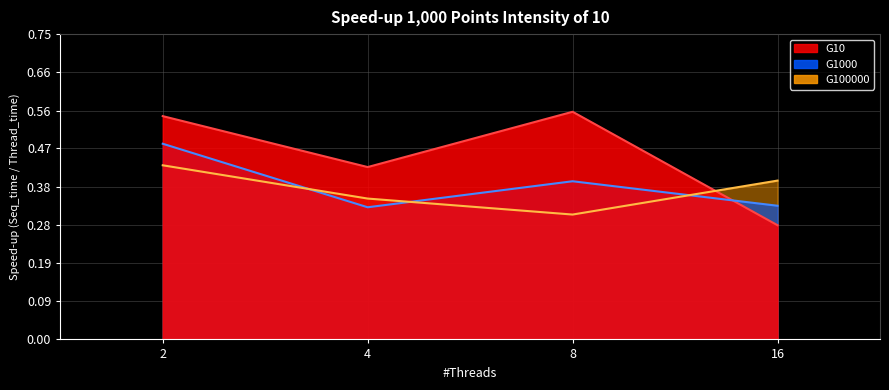

Between 2 and 8, which is larger?

8